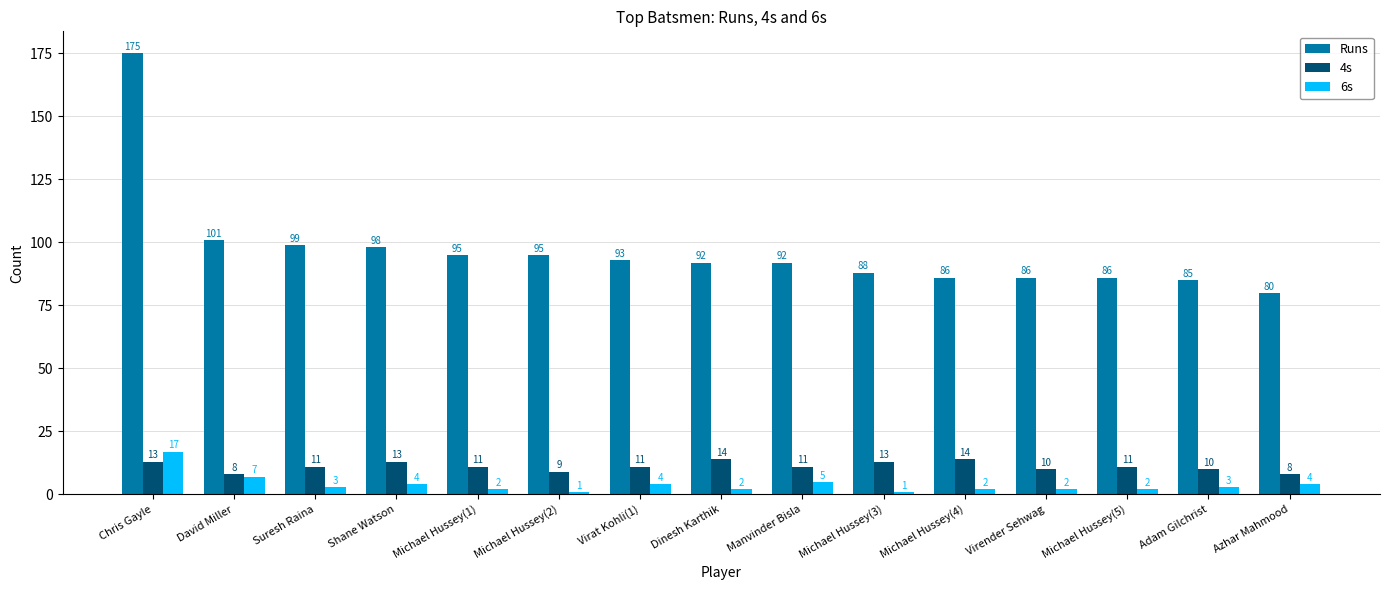

How many data points does each series have?

15